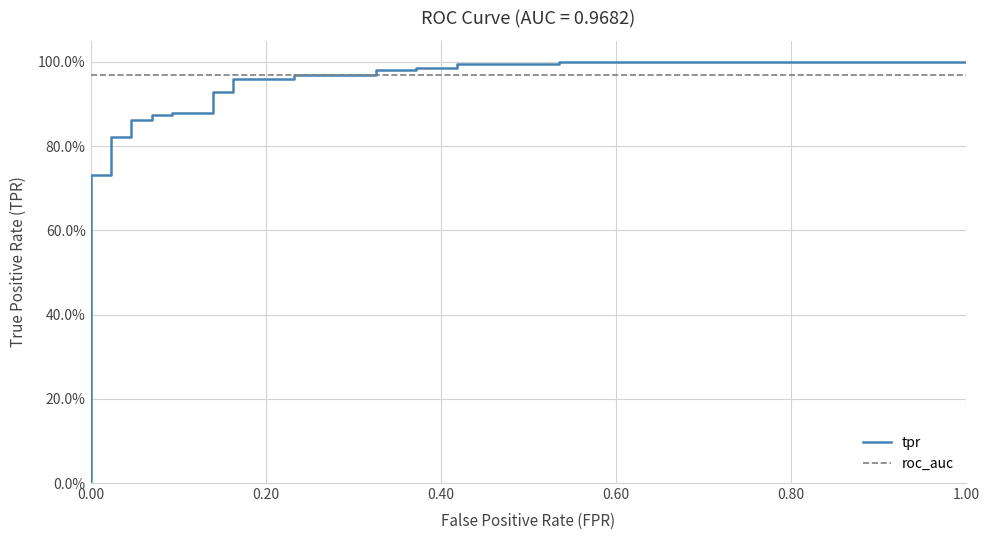

Rank the series by their maximum value, from lowest to highest.

roc_auc, tpr